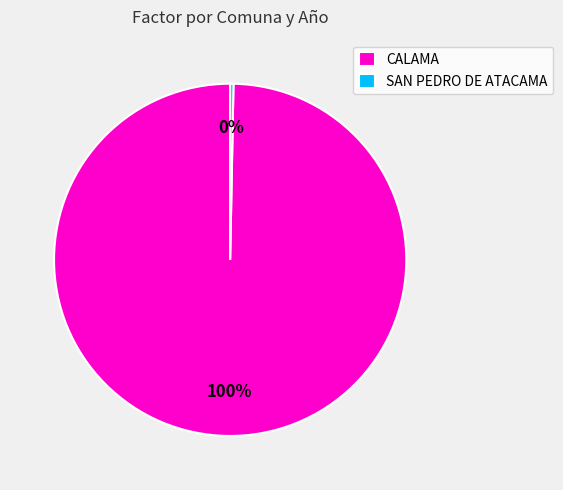

Is it true that SAN PEDRO DE ATACAMA is 15% of the pie?

False